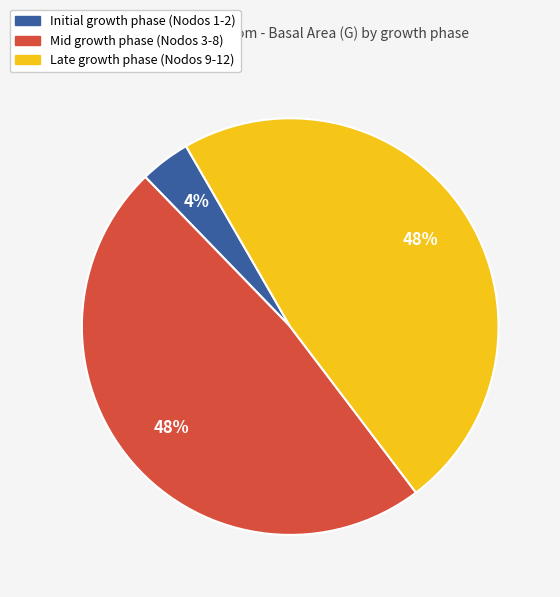

To the nearest percent, what is the average slice percentage?

33%